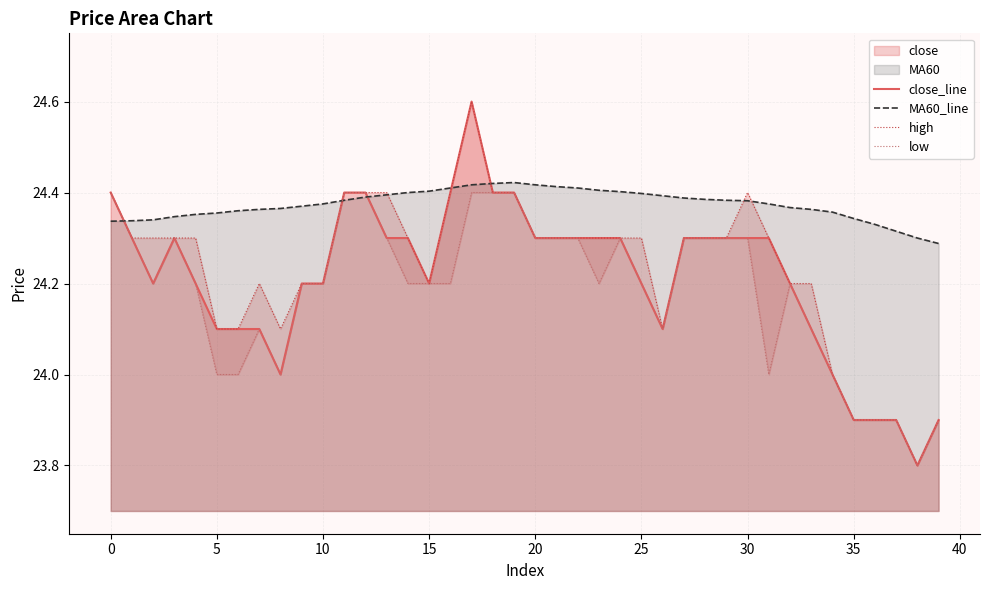

What is the difference between the second highest and minimum values in the MA60_line series?

0.1